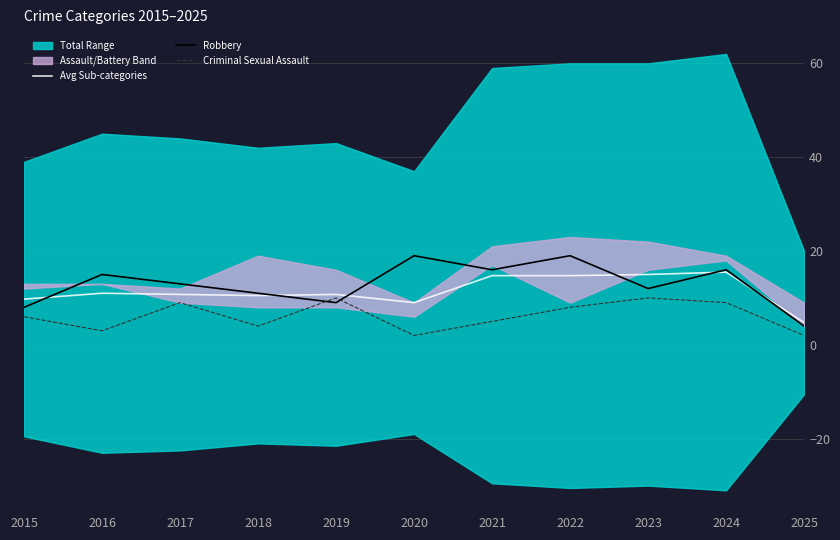

Is it true that Criminal Sexual Assault equals 2.0 at 2025?

True